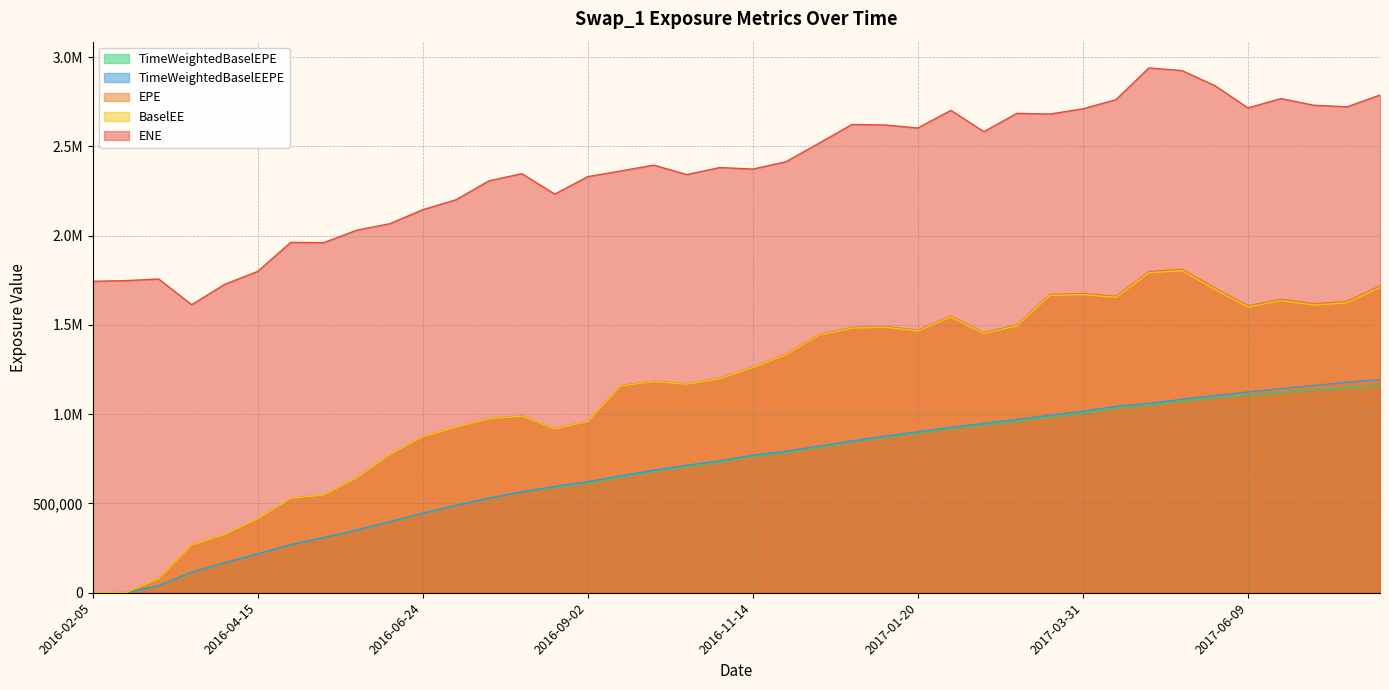

What is the greatest value displayed?

2940080.0